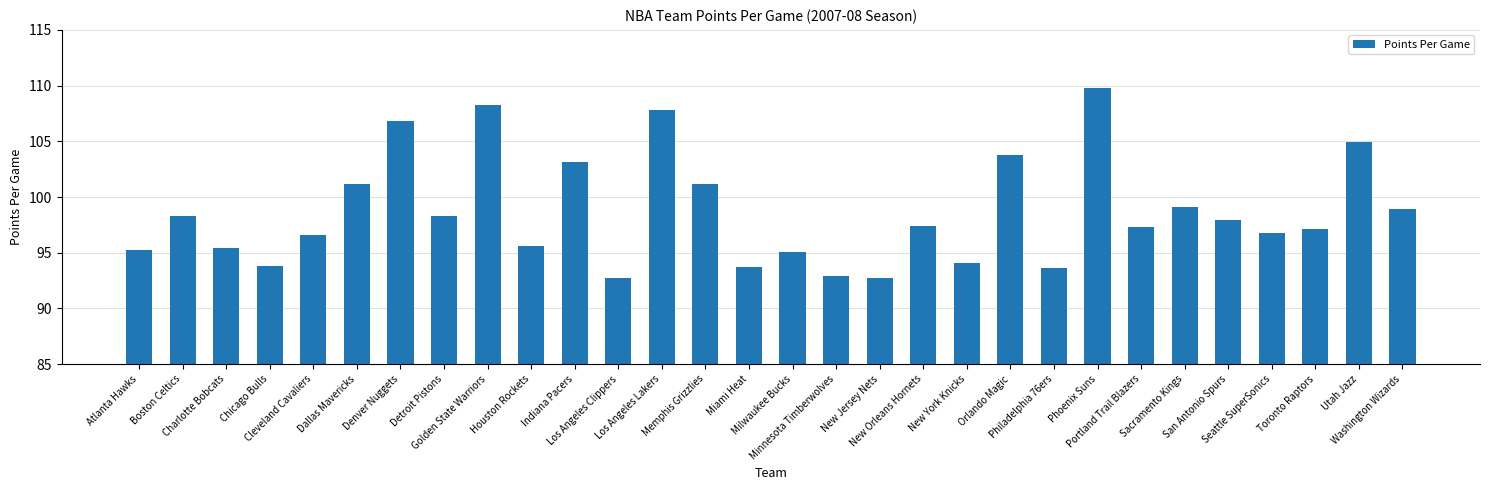

What is the average value?

98.6